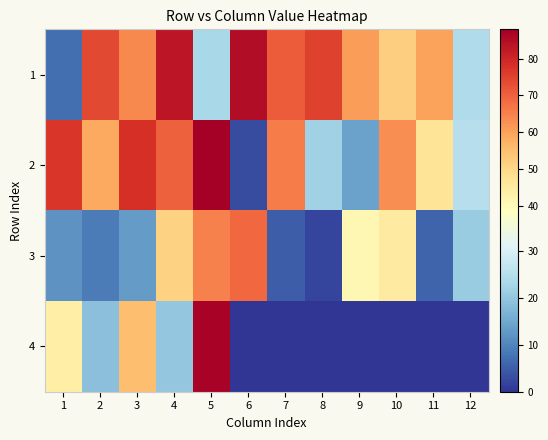

What is the difference between the highest and lowest values at 12?

25